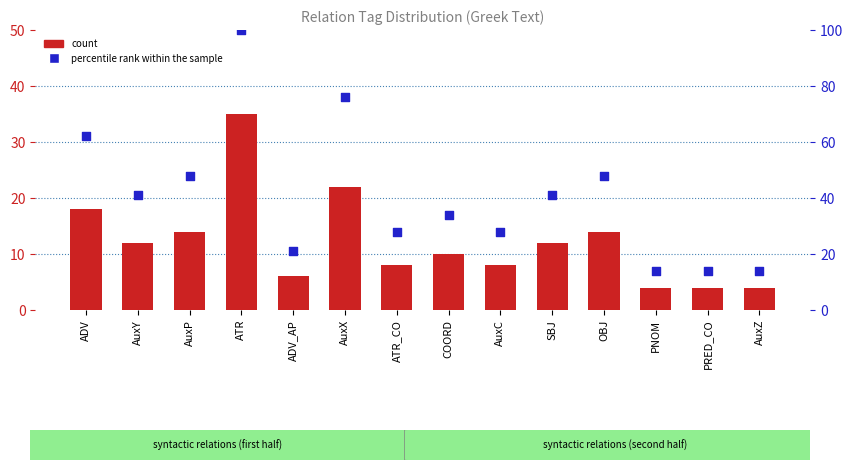

Which series reaches the minimum Y coordinate?

count